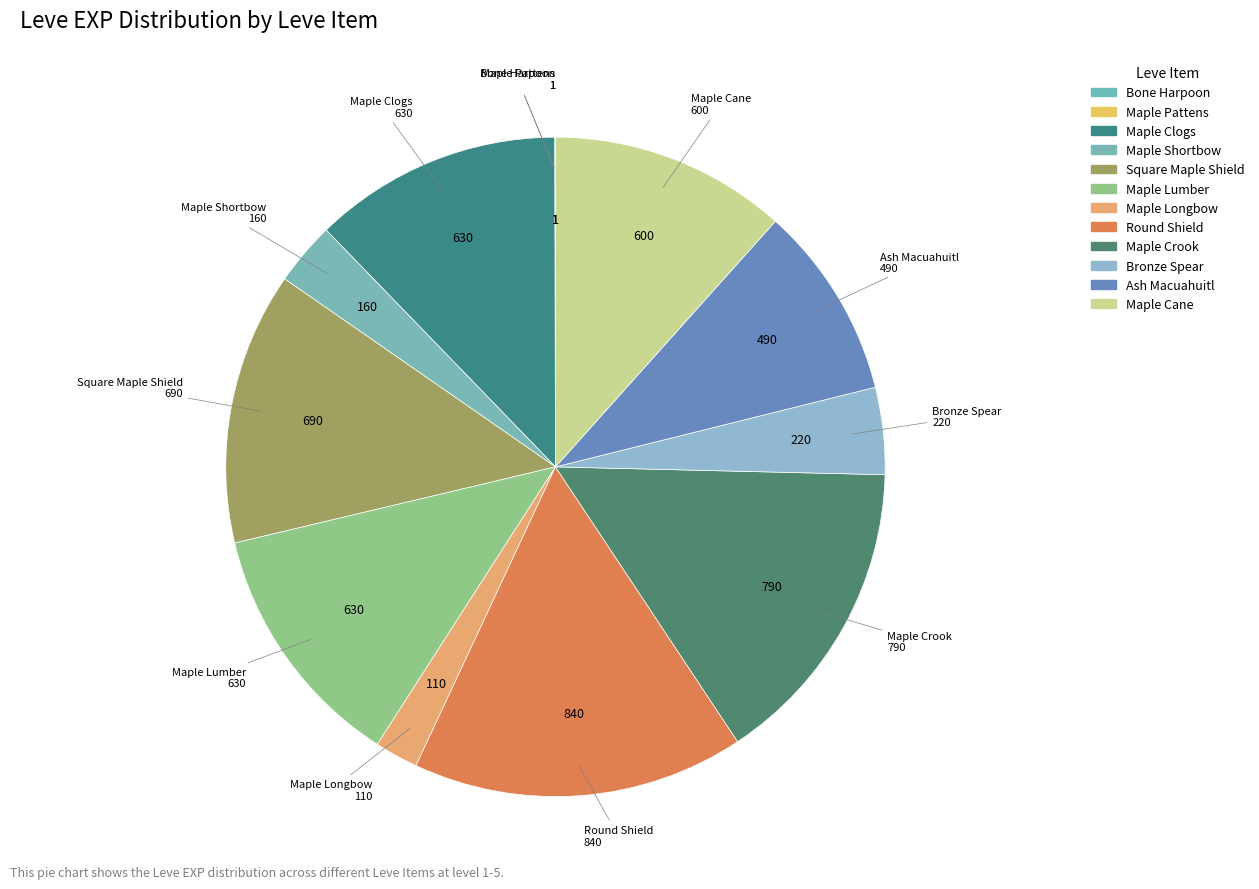

Is it true that Maple Shortbow is 3% of the pie?

True